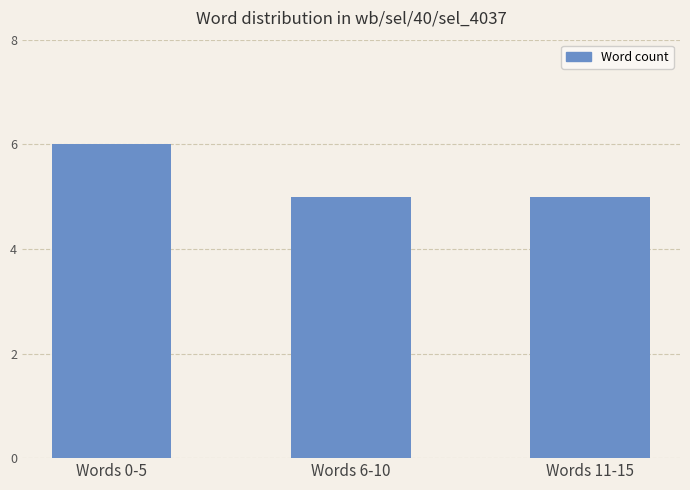

What is the ratio of the value at Words 0-5 to the value at Words 11-15?

1.2